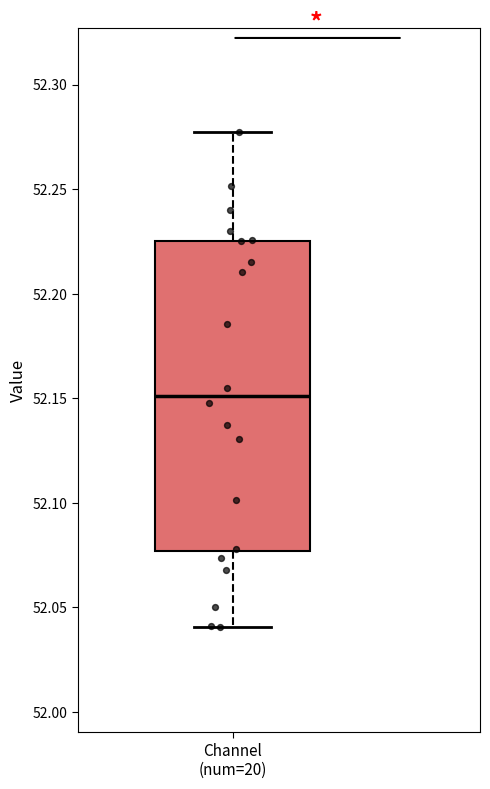

Transcribe this box plot: give where the median line is, the range the box spans, and where the two whiskers end, as read against the y-axis. The values are not printed on the chart, so give them approximately, as read against the axis.

median 52.150, box 52.075 to 52.225, whiskers 52.040 to 52.275